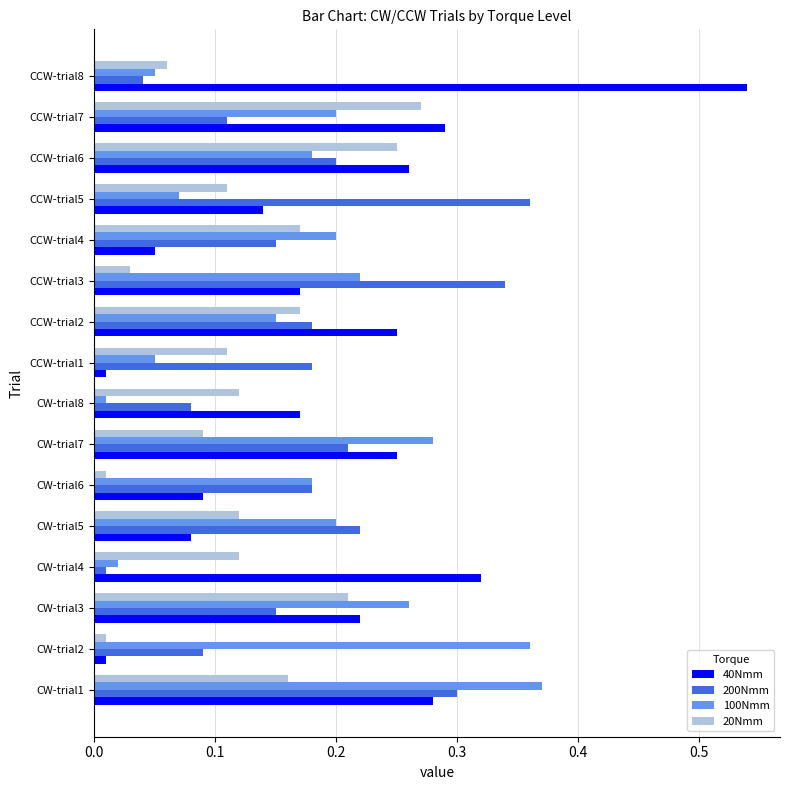

At which label does 200Nmm reach its minimum?

CW-trial4